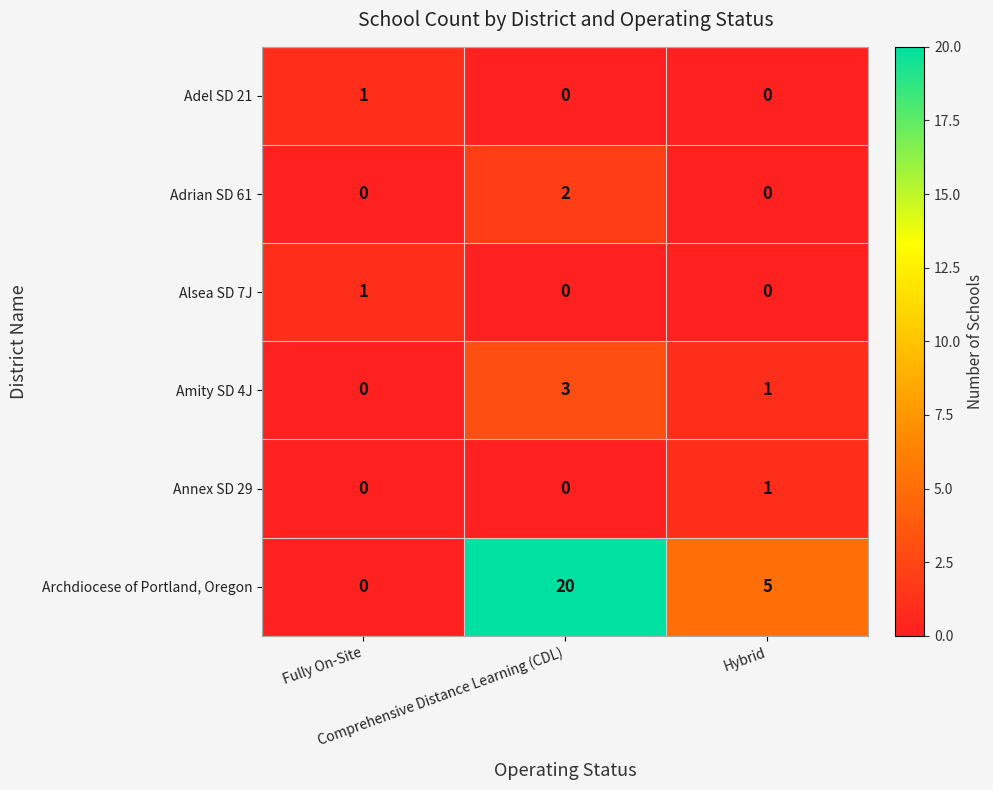

How many data points does each series have?

3